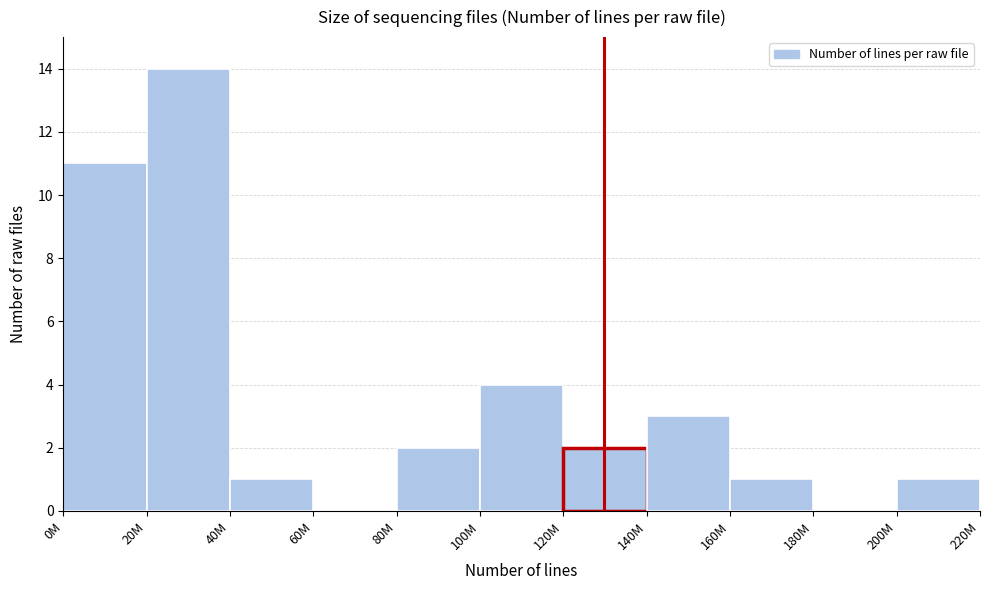

Between 40M and 80M, which is larger?

80M